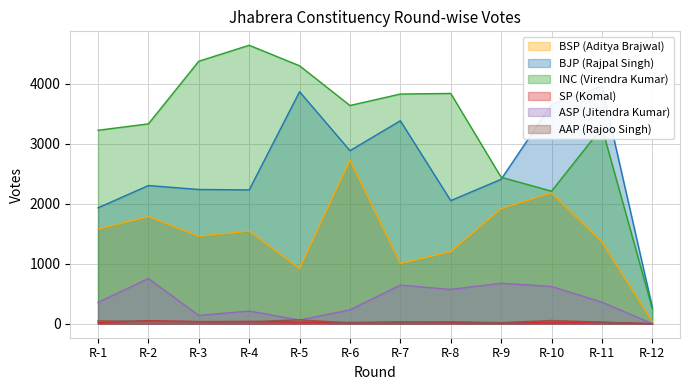

True or false: AAP (Rajoo Singh) has more than 2 points higher than both neighbors.

True